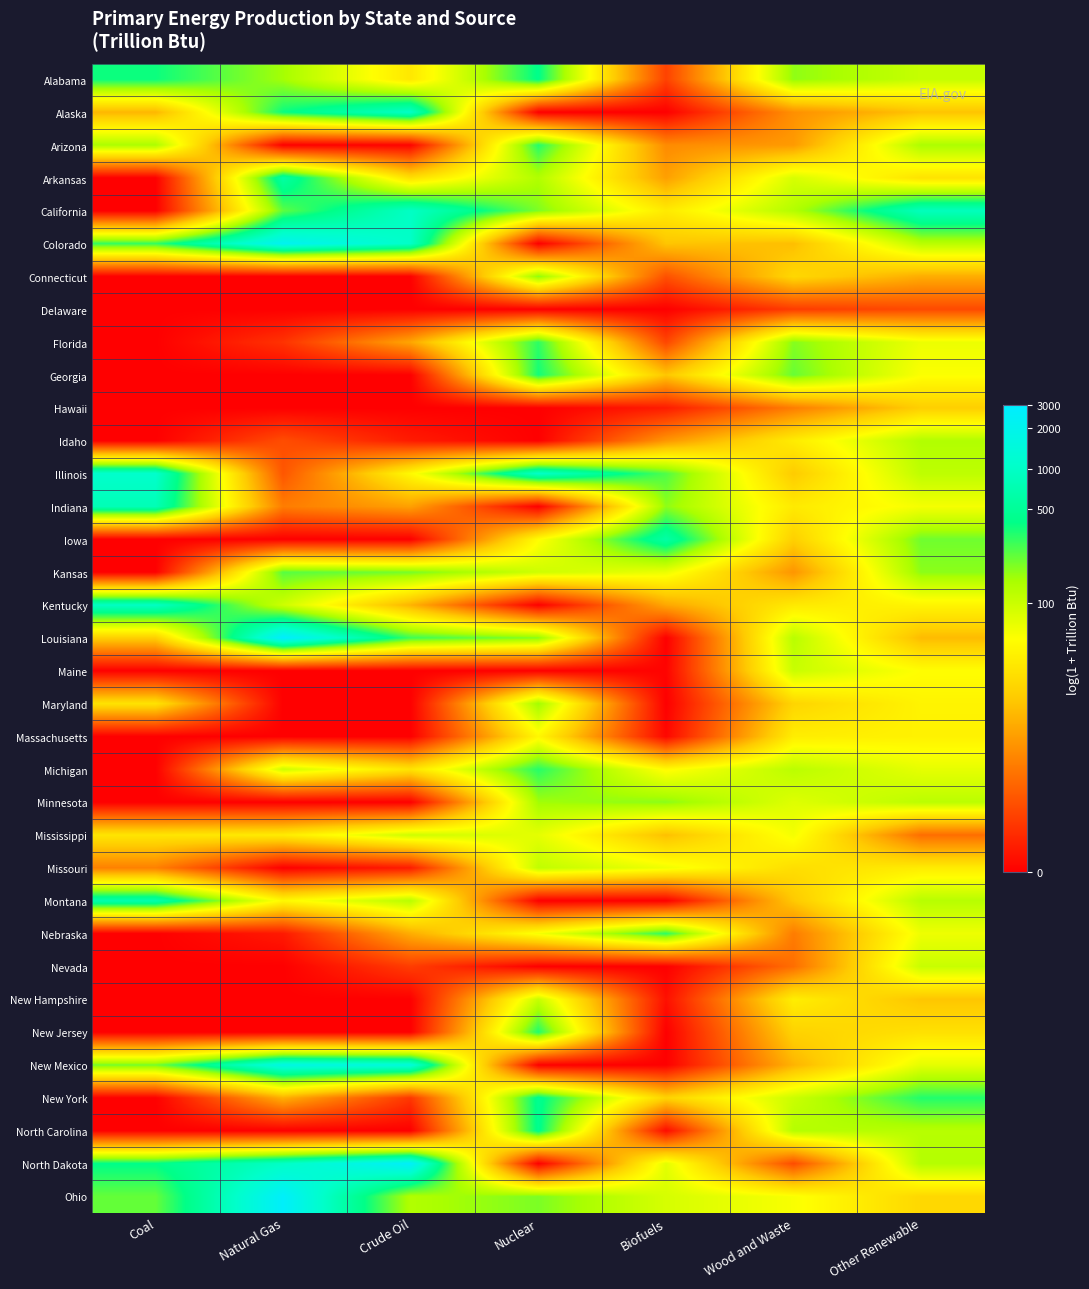

At which category is the sum across all series the highest?

Other Renewable